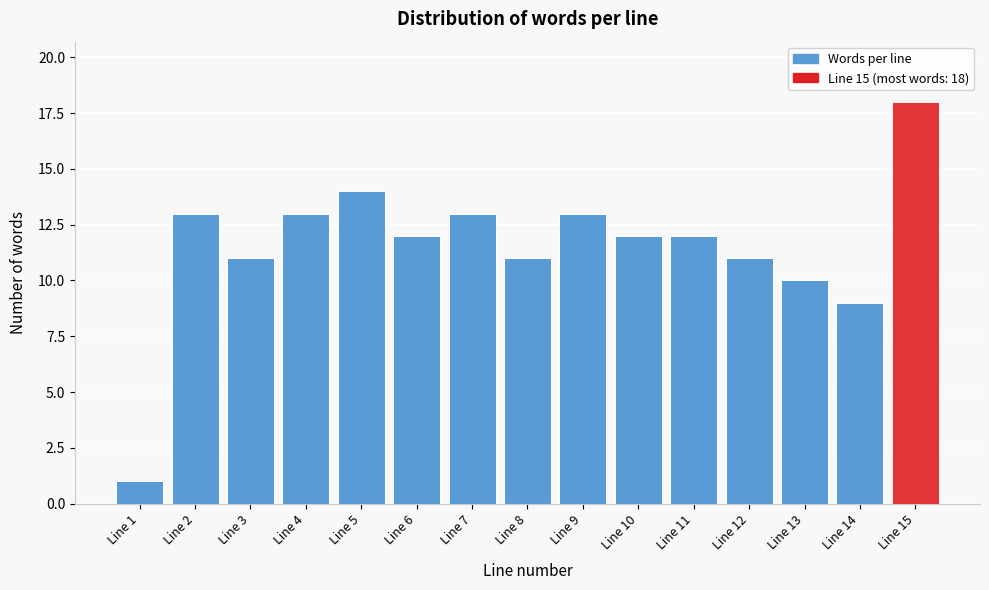

Reading right to left, what are all the values shown in this chart?

Line 15=18	Line 14=9	Line 13=10	Line 12=11	Line 11=12	Line 10=12	Line 9=13	Line 8=11	Line 7=13	Line 6=12	Line 5=14	Line 4=13	Line 3=11	Line 2=13	Line 1=1